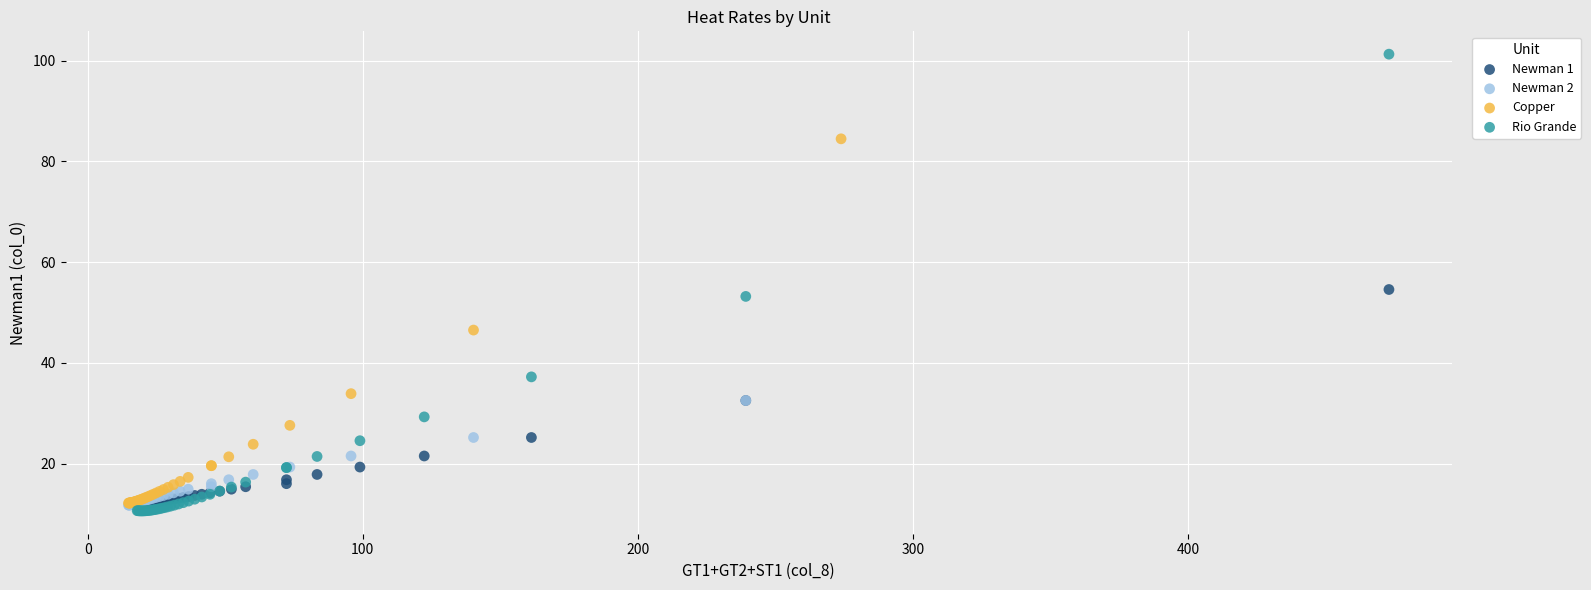

What are all the series names shown in the legend?

Newman 1, Newman 2, Copper, Rio Grande